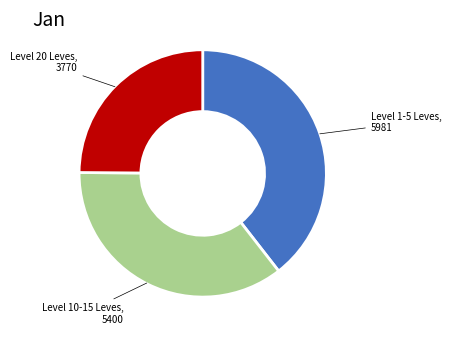

Is there a majority slice in this chart?

No